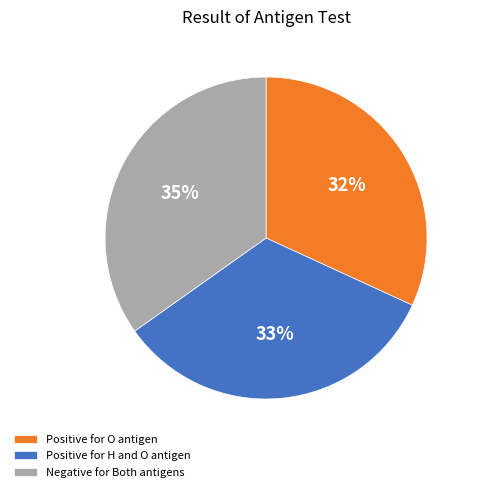

To the nearest percent, what percentage of the pie is Positive for H and O antigen?

33%